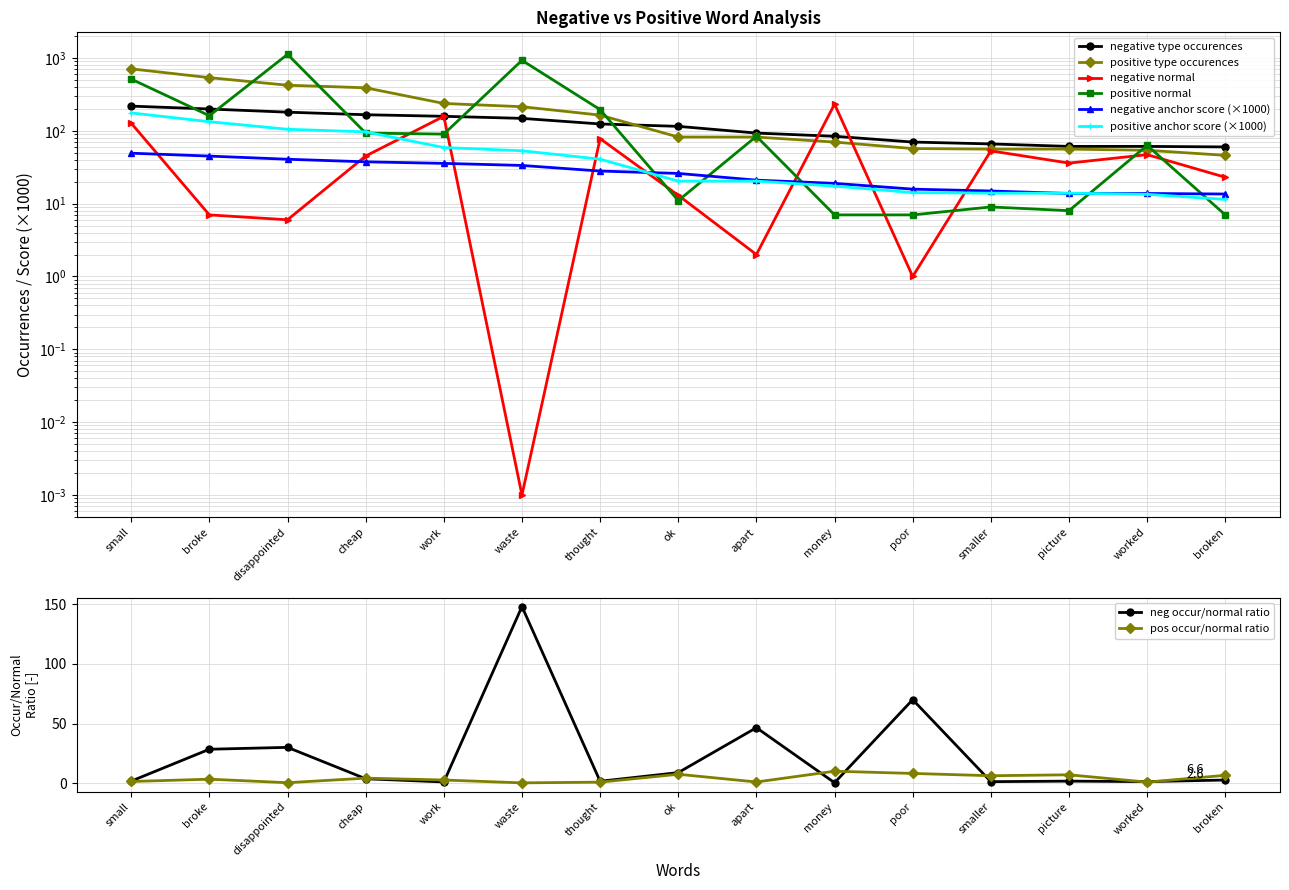

Is it true that positive anchor score equals 82.6 at work?

False